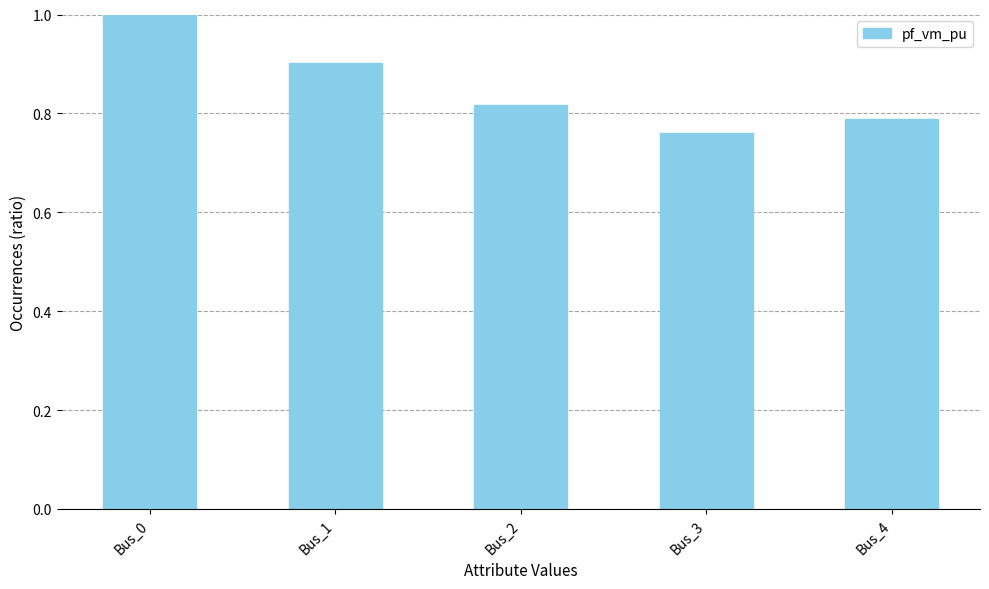

What is the value of the 2nd bar from the left?

0.9